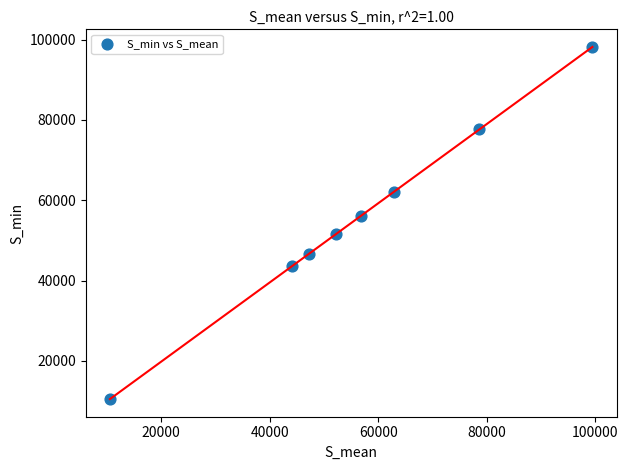

What is the average Y value?

55794.4